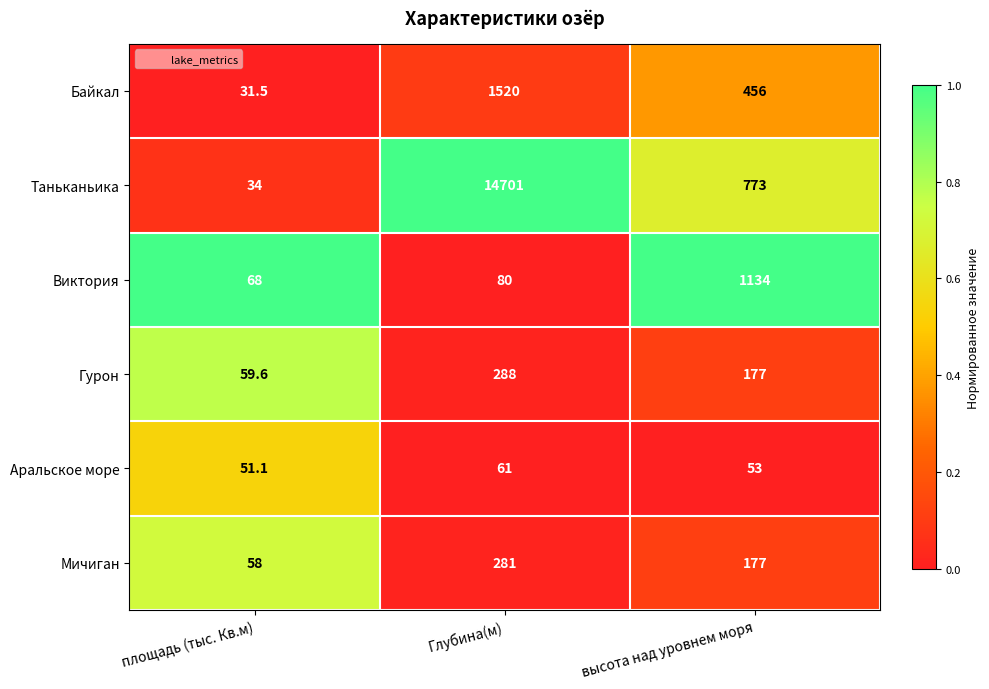

The value of Аральское море at высота над уровнем моря is 93.7. True or false?

False